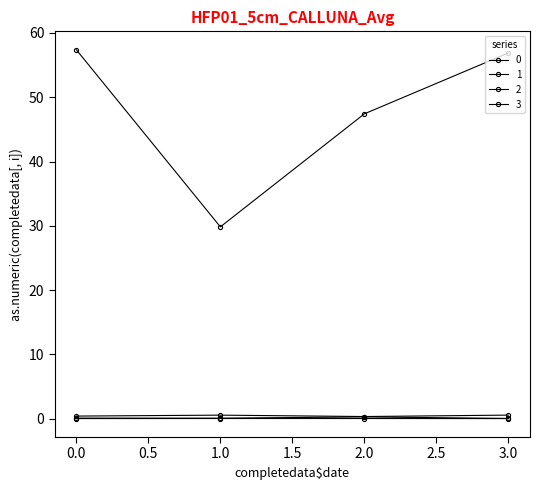

Count the number of data series in this chart.

4